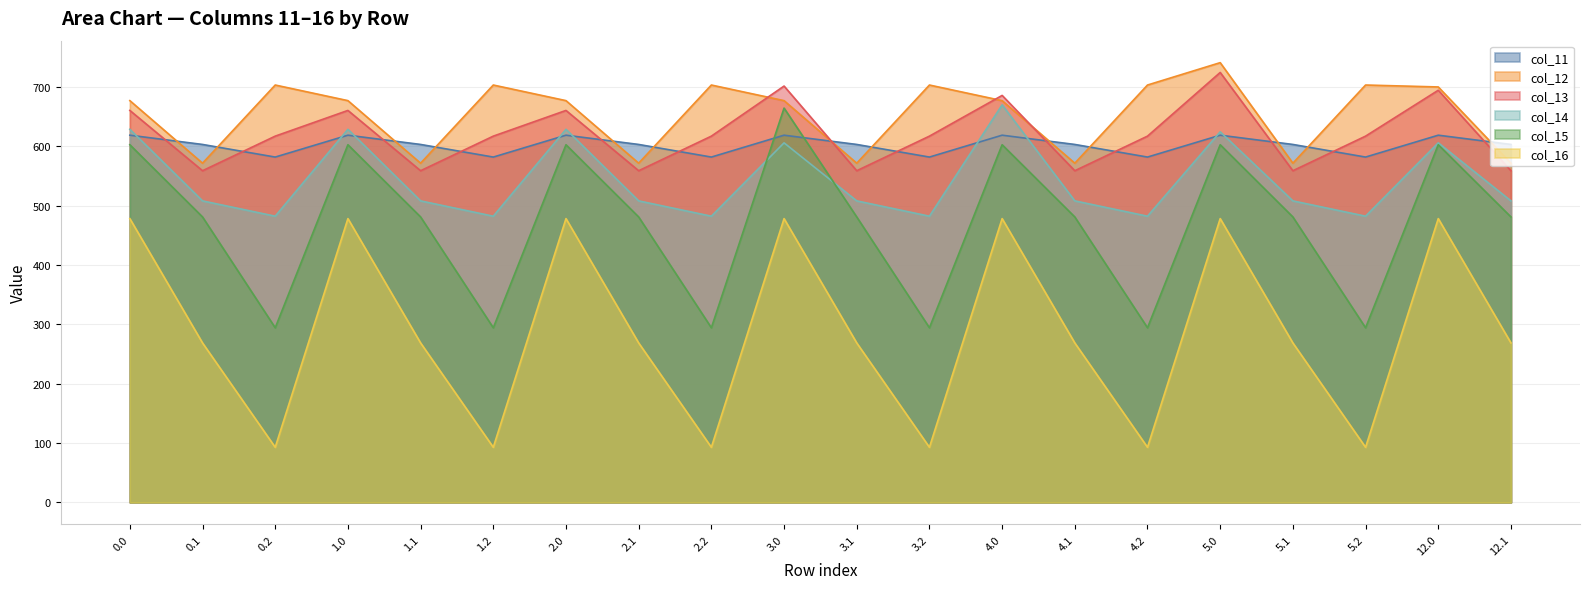

At which category does col_15 reach its first local valley?

0.2